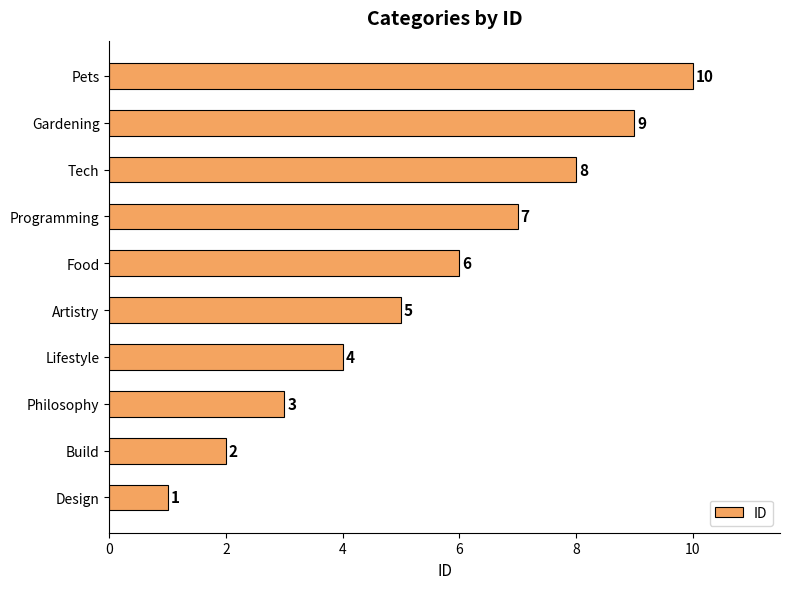

How many values are below 6?

5